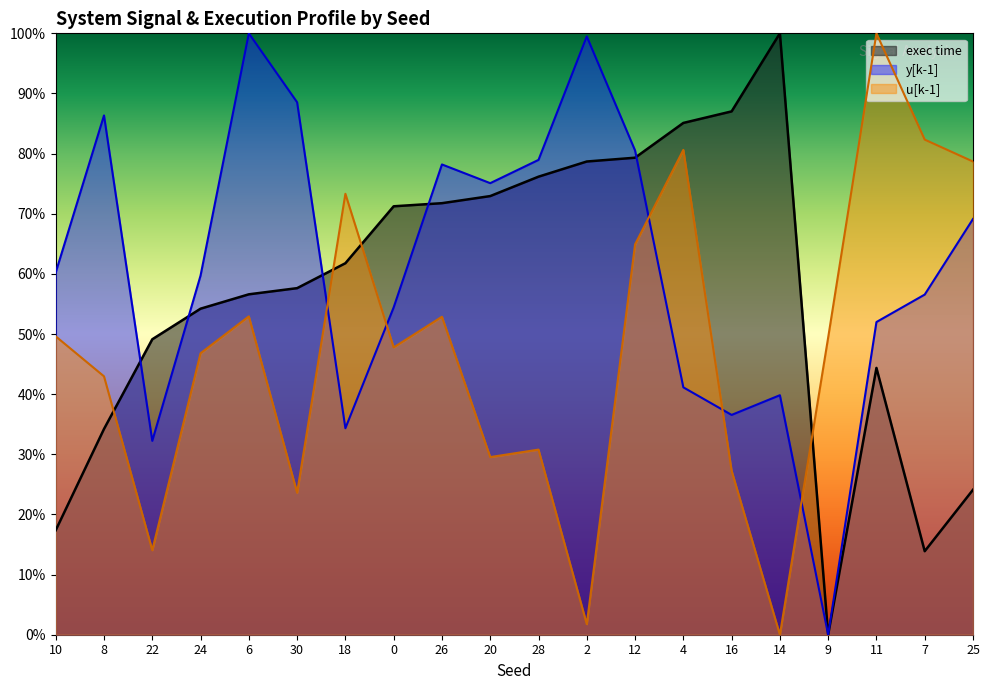

What is the value of the y[k-1] point at the 6th from the left?

88.5